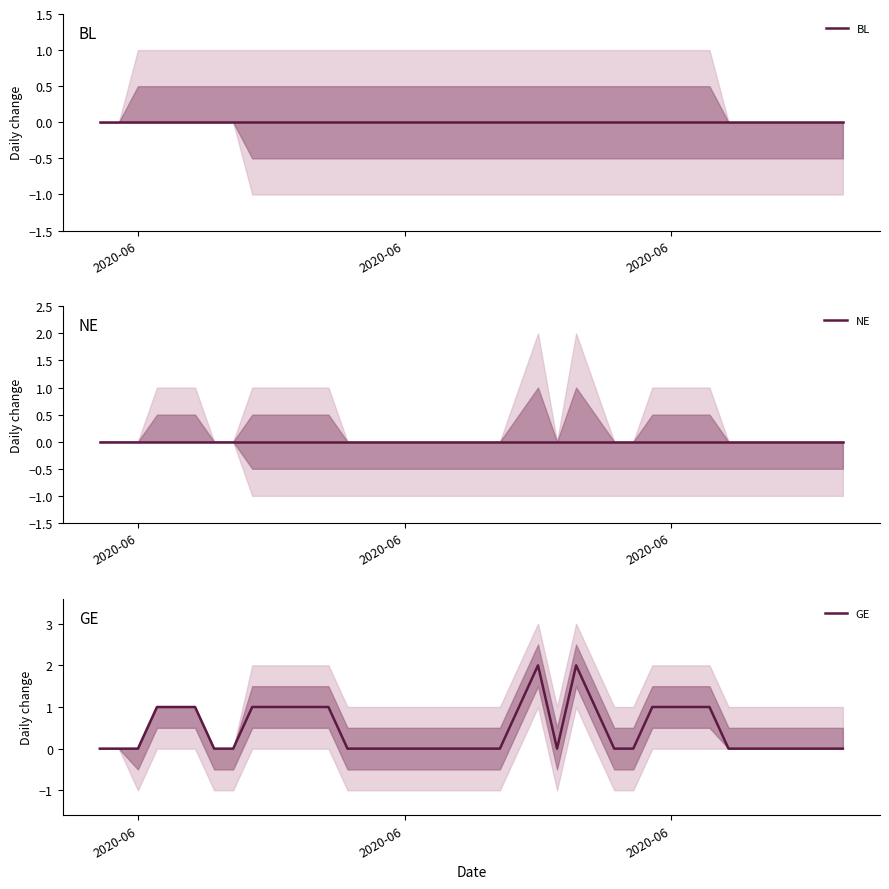

How many lines are shown in the chart?

3